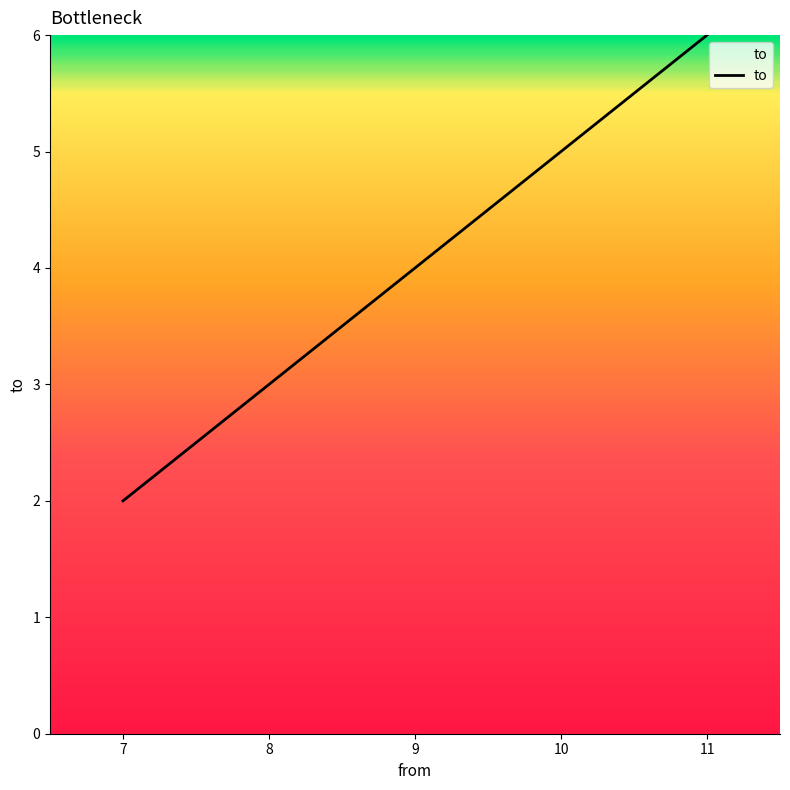

The value at 11 is 6. True or false?

True